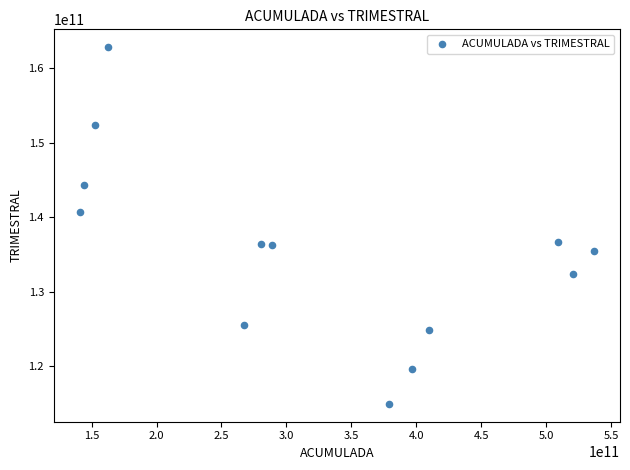

What is the range of Y values (max minus min)?

47823922599.7